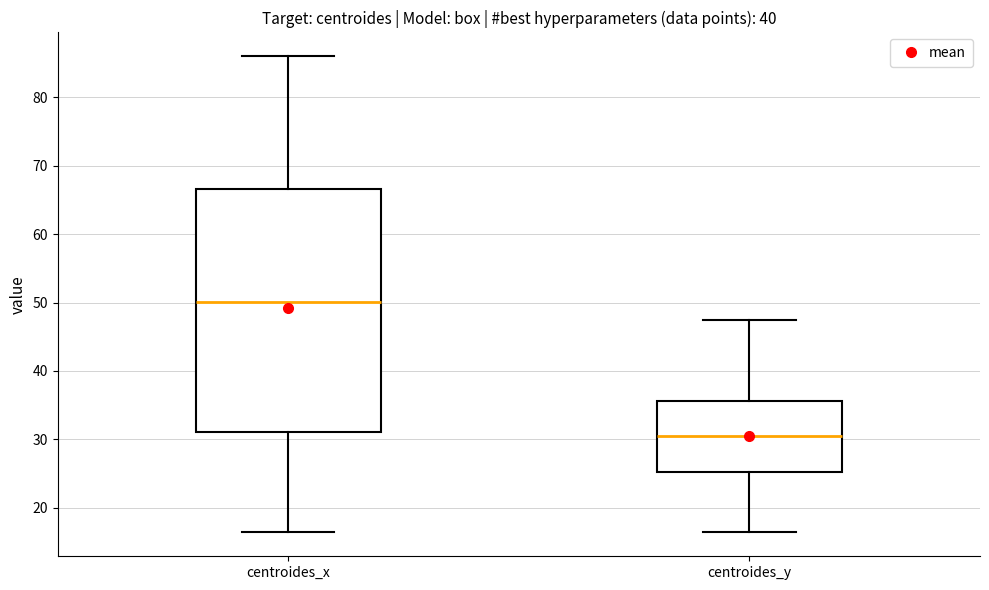

Which box is the tallest, from its lower edge to its upper edge?

centroides_x